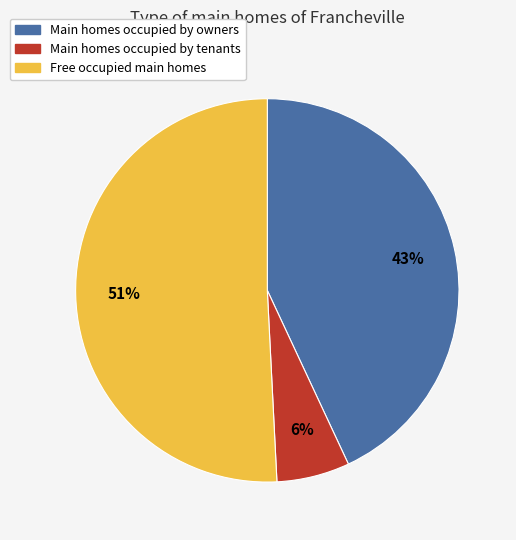

Is there a majority slice in this chart?

Yes